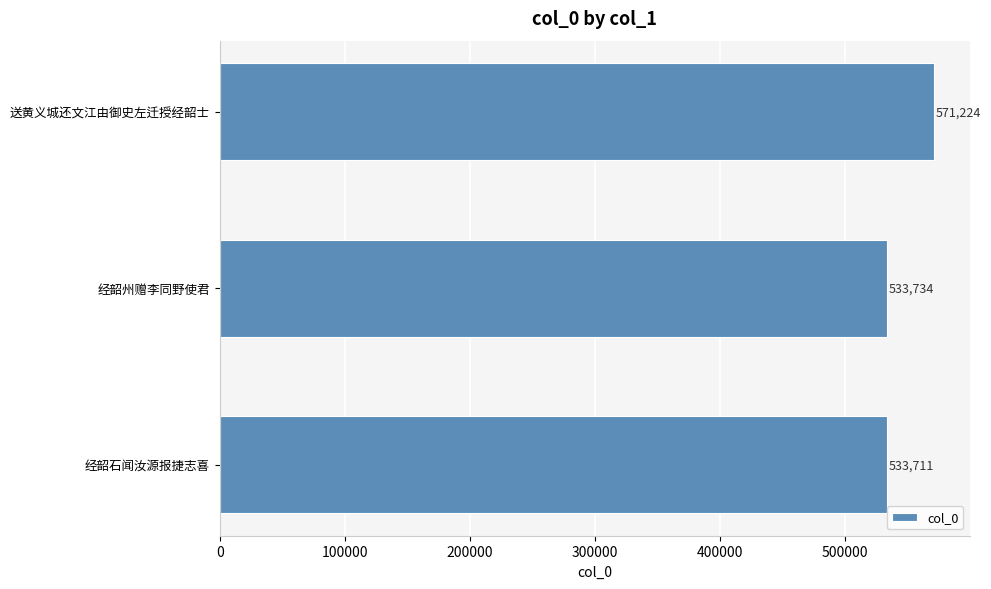

Reading top to bottom, extract all data points from this chart.

送黄义城还文江由御史左迁授经韶士=571224	经韶州赠李同野使君=533734	经韶石闻汝源报捷志喜=533711